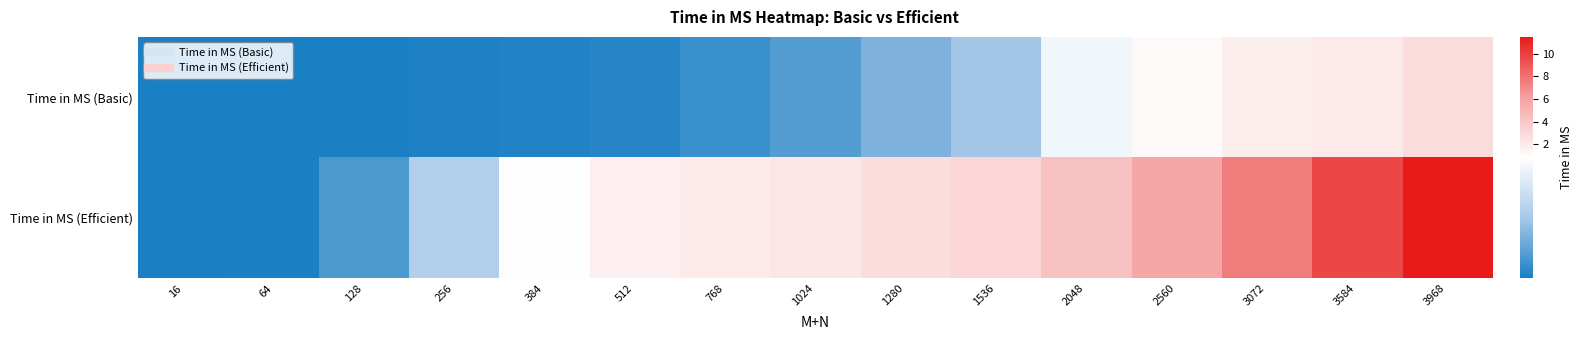

How many series are shown in this chart?

2